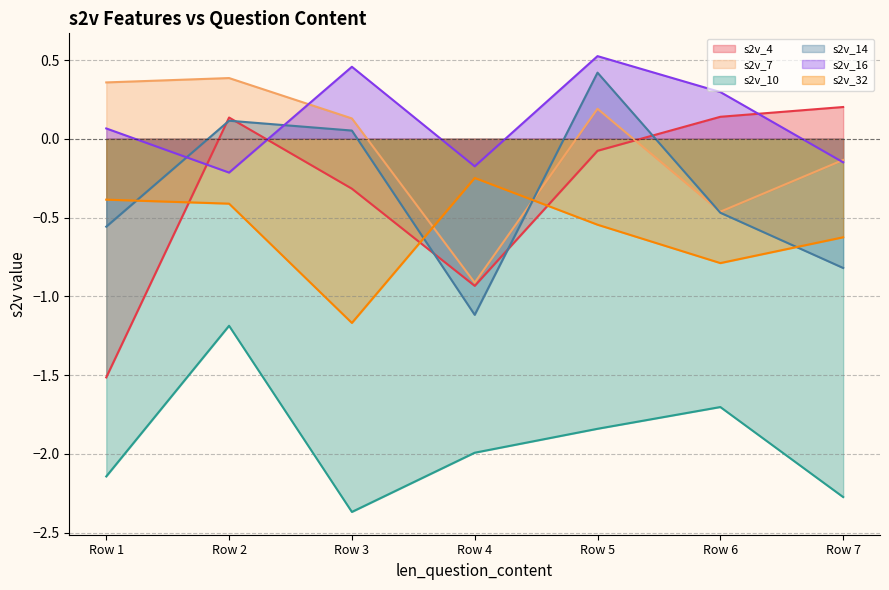

True or false: s2v_32 and s2v_4 cross at least once.

True